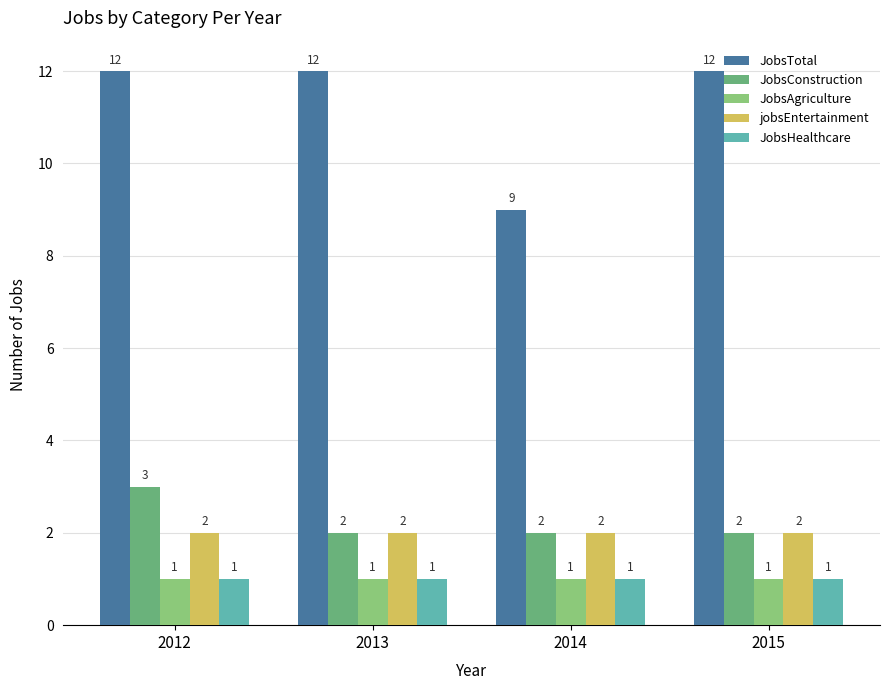

What is the minimum value for JobsHealthcare?

1